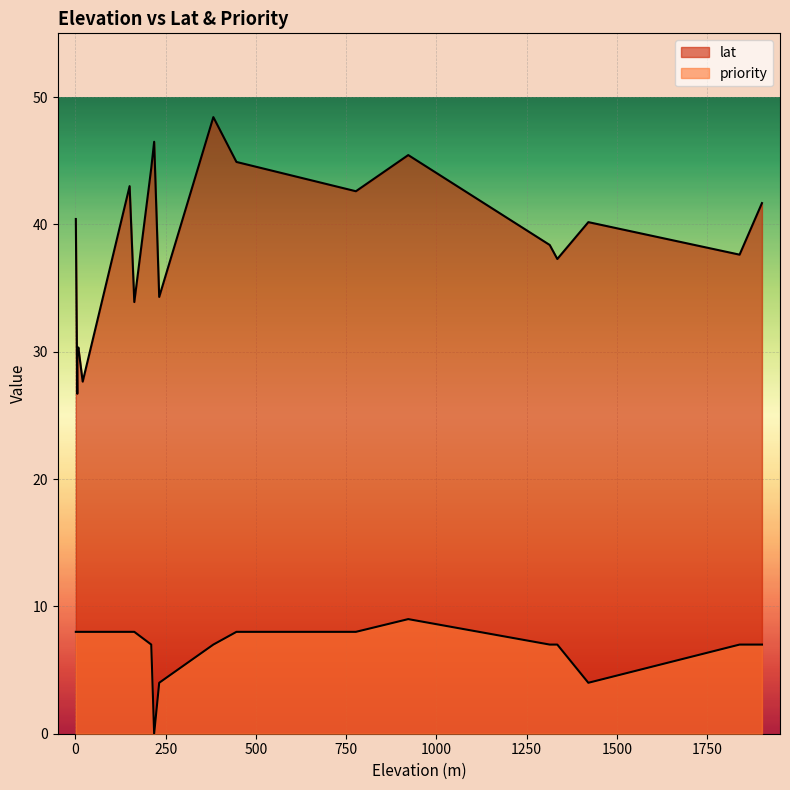

What is the difference between the maximum and minimum values in the lat series?

21.7